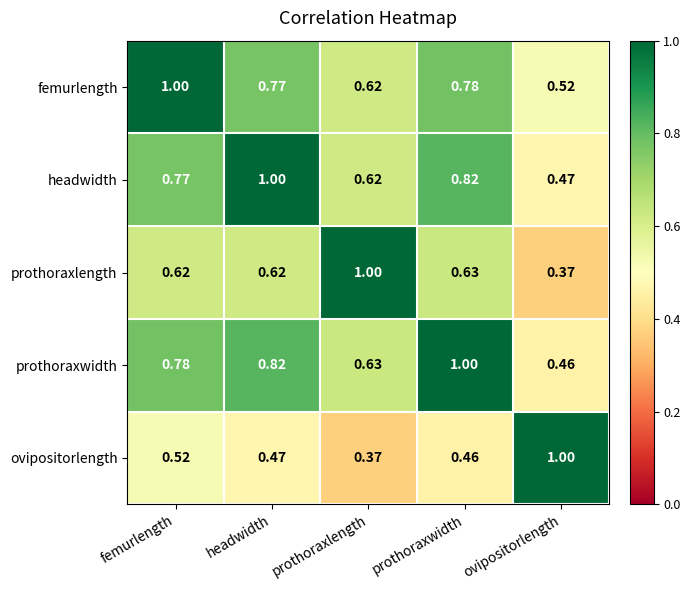

Which category has the lowest value in the headwidth series?

ovipositorlength